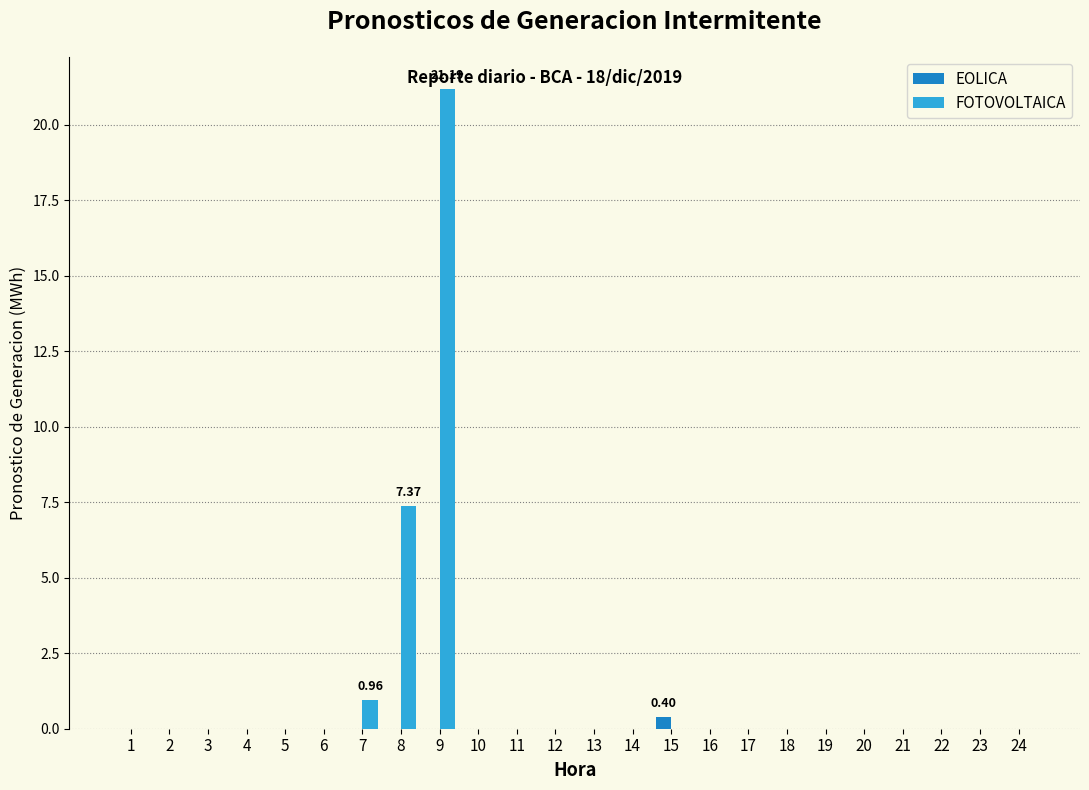

Count the number of categories in the chart.

24